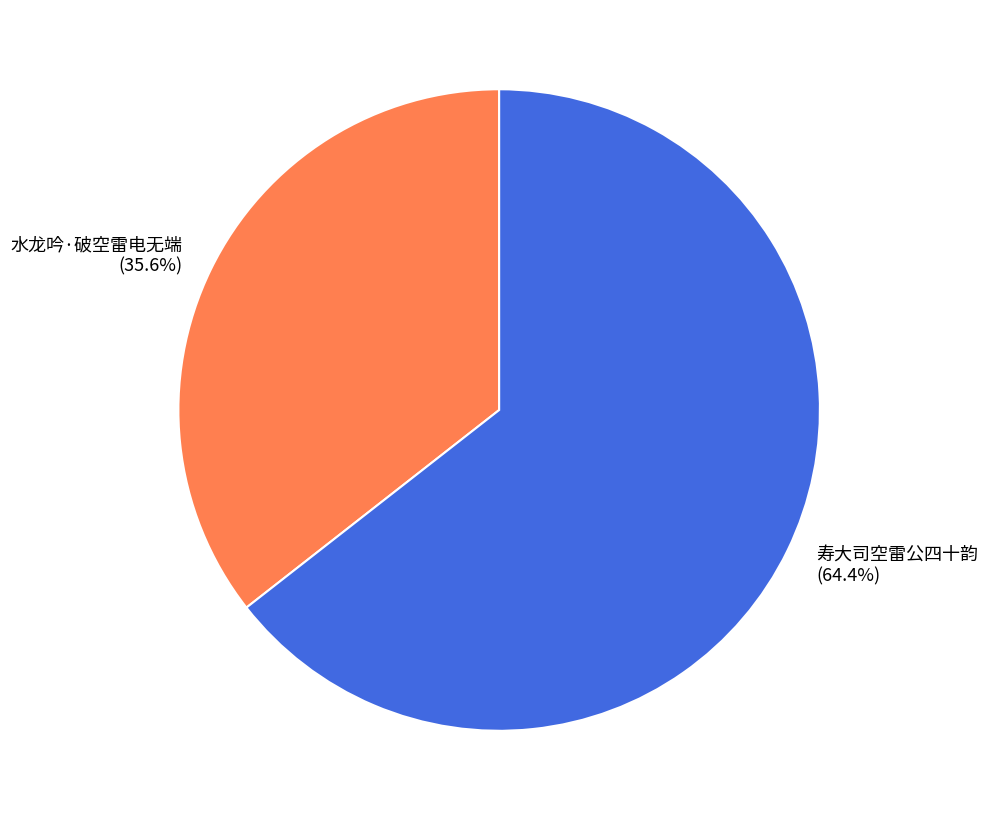

Which slice is the largest?

寿大司空雷公四十韵